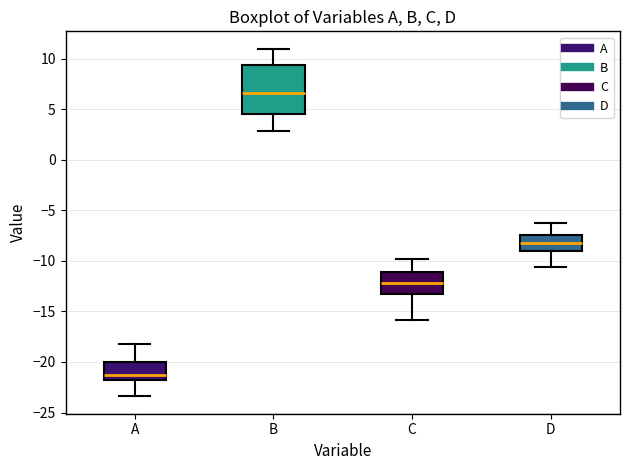

Reading left to right, read every box against the y-axis: the position of its median line, the range the box covers, and the ends of its whiskers. The values are not printed on the chart, so give them approximately, as read against the axis.

A: median -21.5, box -22.0 to -20.0, whiskers -23.5 to -18.0
B: median 6.5, box 4.5 to 9.5, whiskers 3.0 to 11.0
C: median -12.0, box -13.0 to -11.0, whiskers -16.0 to -10.0
D: median -8.0, box -9.0 to -7.5, whiskers -10.5 to -6.5